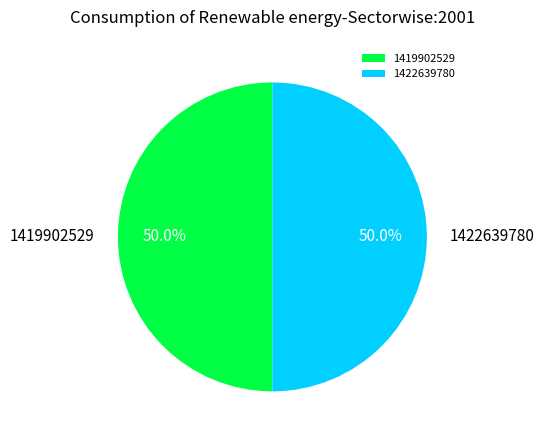

Combined, do 1419902529 and 1422639780 account for over 50%?

Yes